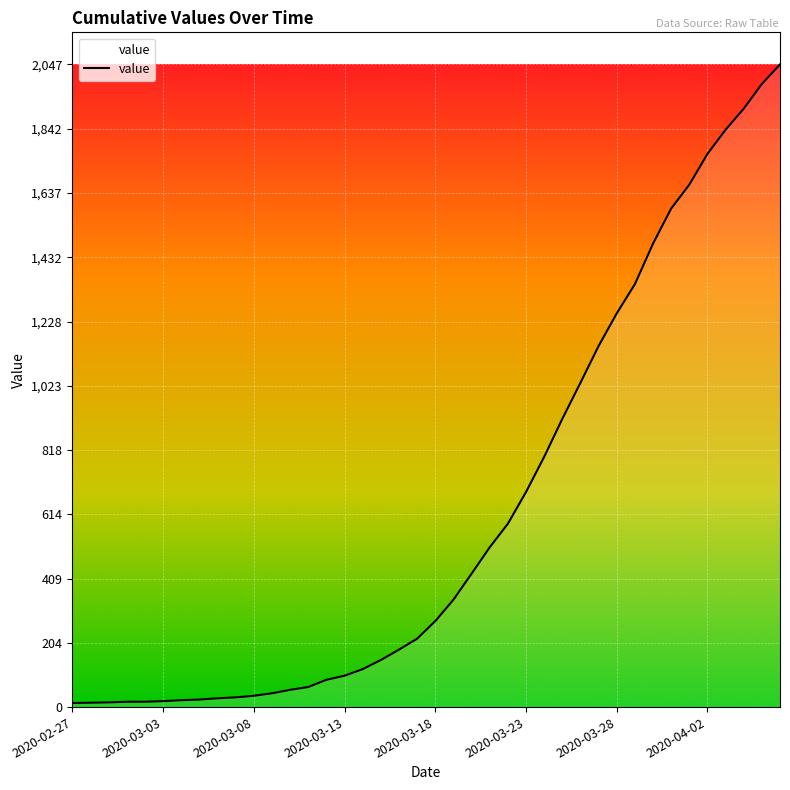

What is the label of the 15th point from the left?

2020-03-12